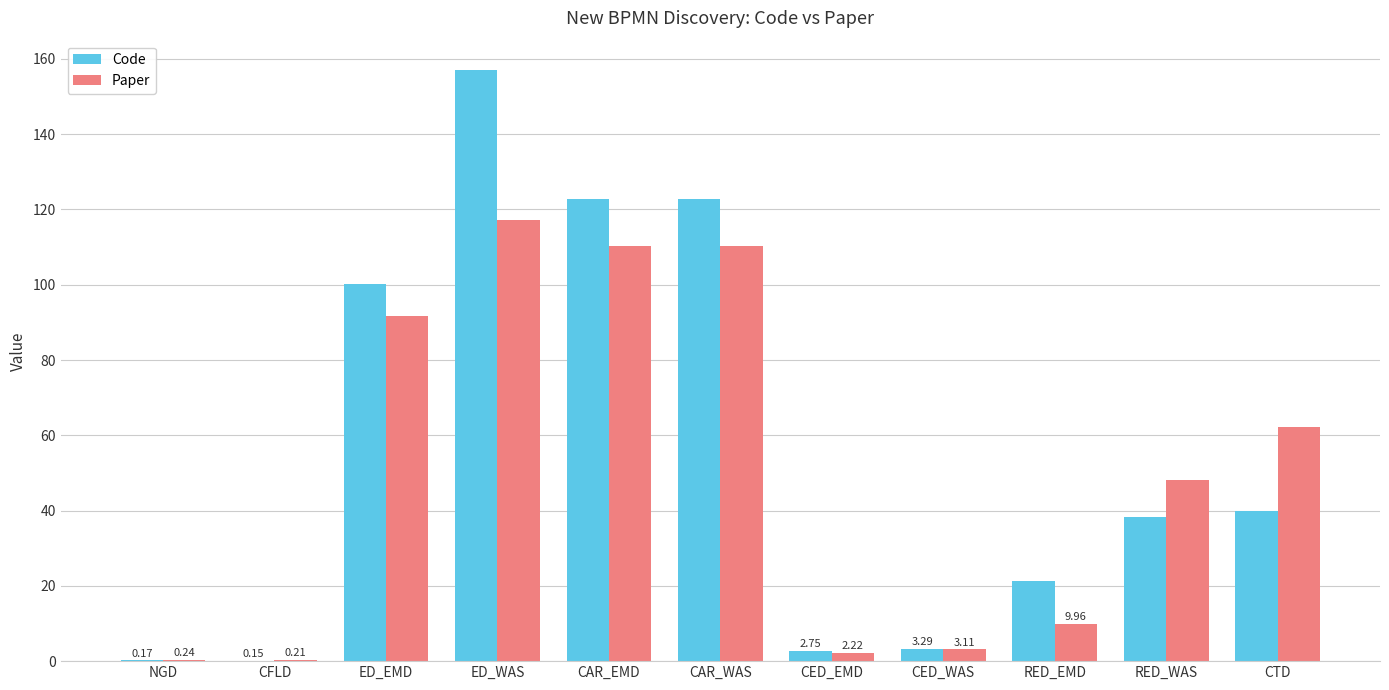

Is the value of Code at RED_WAS greater than the value of Paper at NGD?

Yes